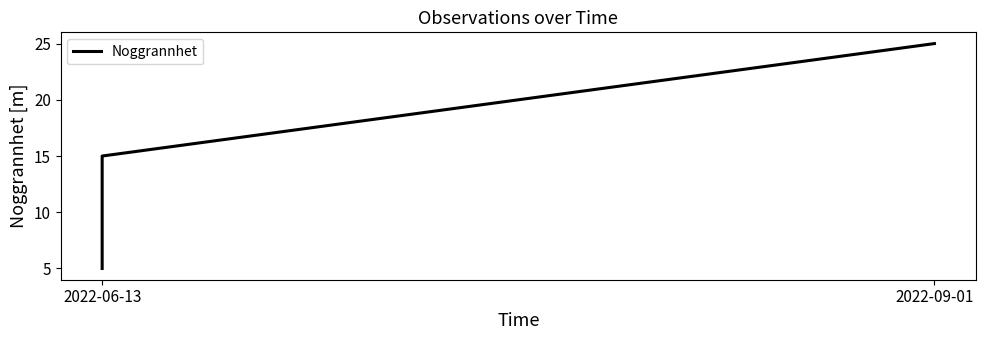

What is the value of the 1st point from the left?

5